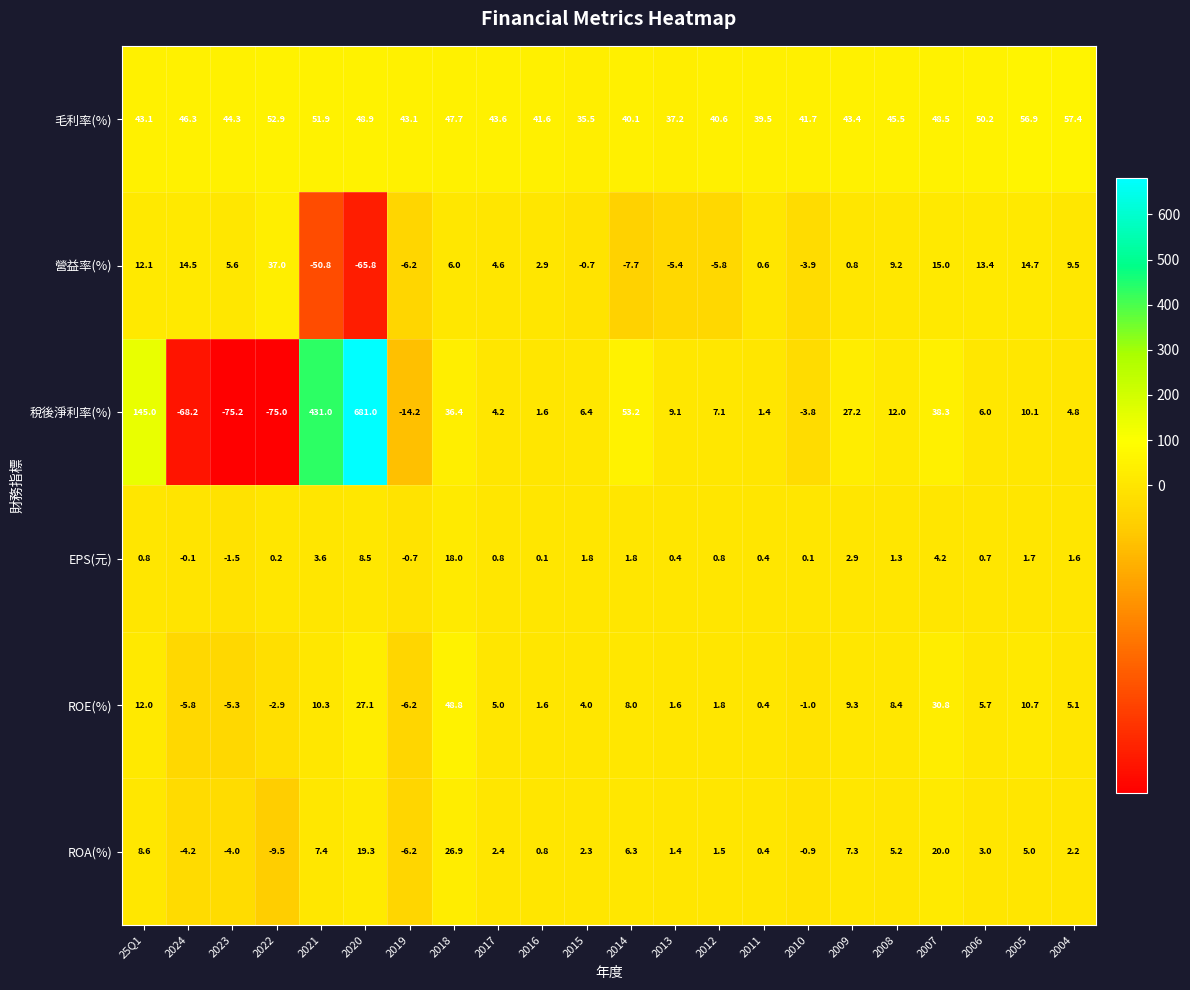

How many data points does each series have?

22